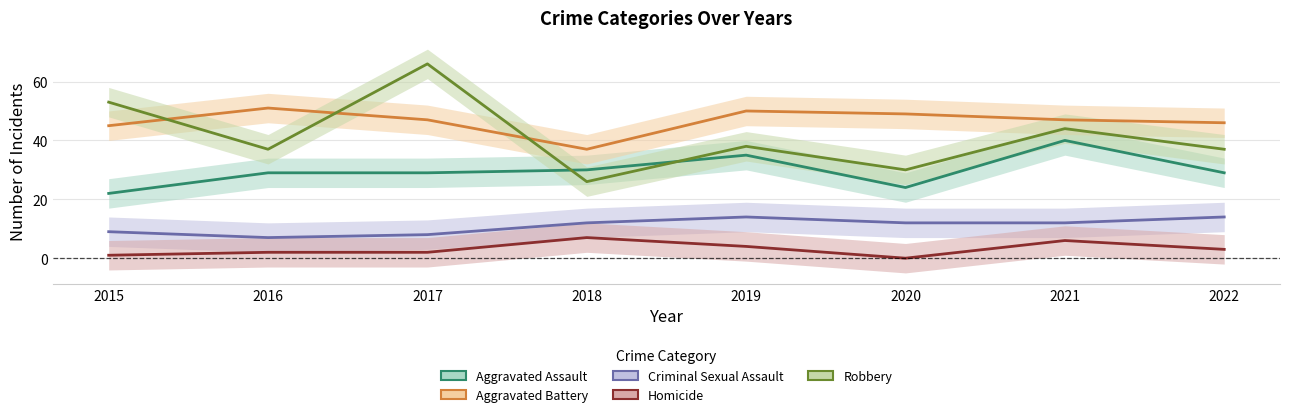

Which category has the lowest value in the Aggravated Battery series?

2018